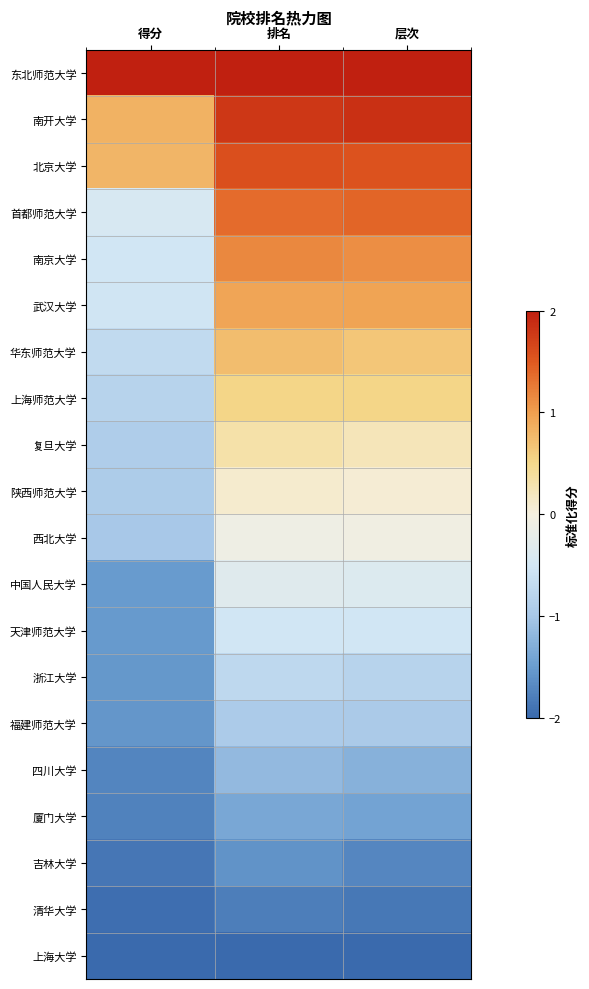

Between 得分 and 层次, which is larger?

得分